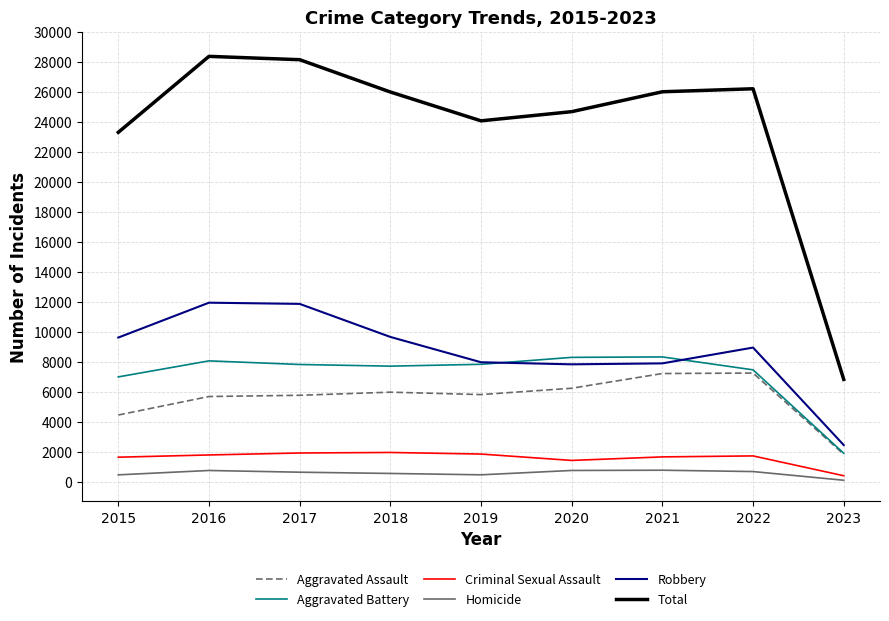

Does the chart display data point markers on the line(s)?

No